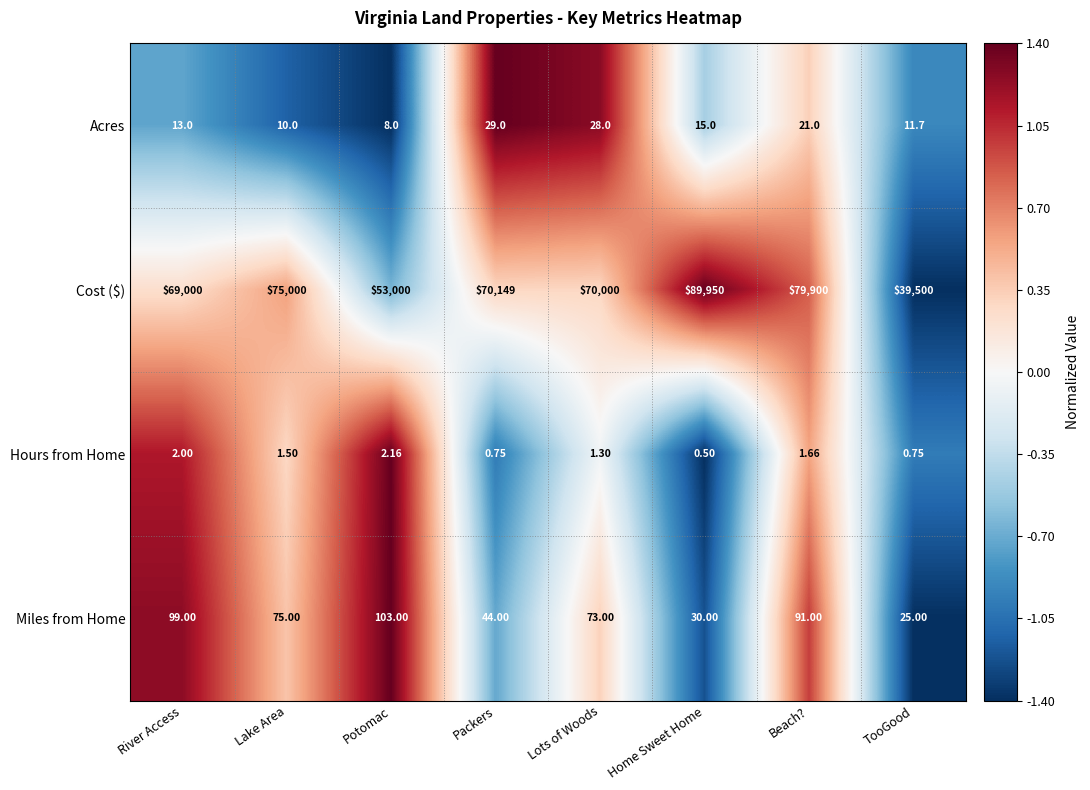

At which category is the sum across all series the highest?

Home Sweet Home